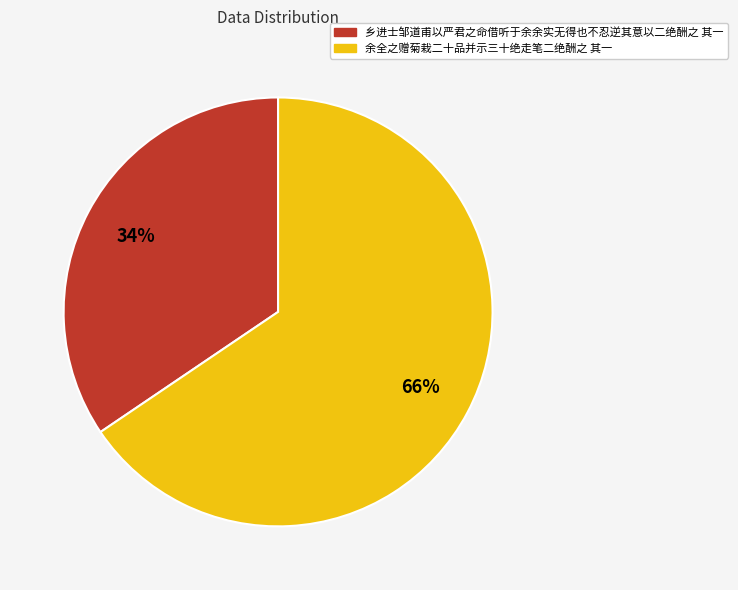

To the nearest percent, what is the combined percentage of 乡进士邹道甫以严君之命借听于余余实无得也不忍逆其意以二绝酬之 其一 and 余全之赠菊栽二十品并示三十绝走笔二绝酬之 其一?

100%